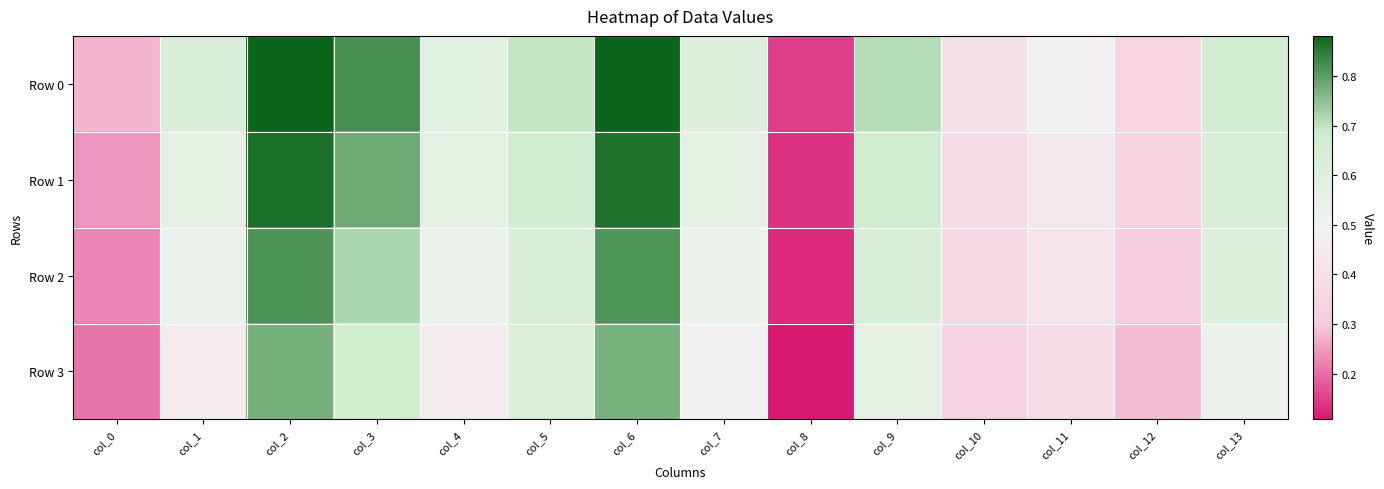

Which series changed the most between col_0 and col_12?

Row 1